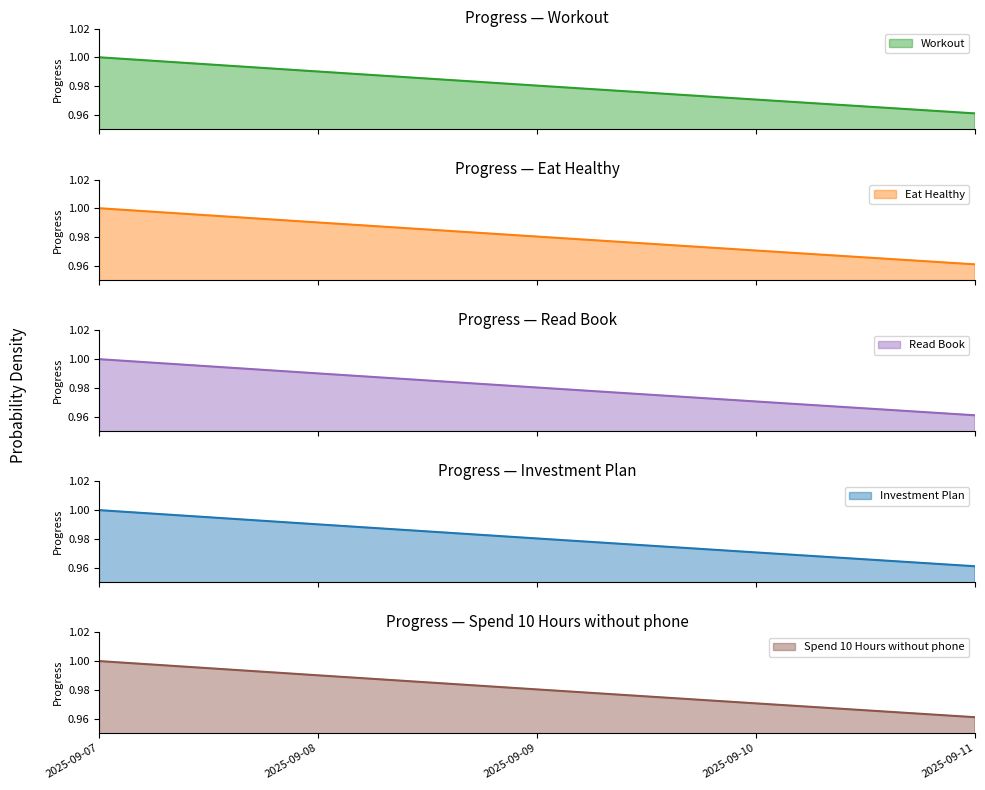

What are all the series names shown in the legend?

Workout, Eat Healthy, Read Book, Investment Plan, Spend 10 Hours without phone